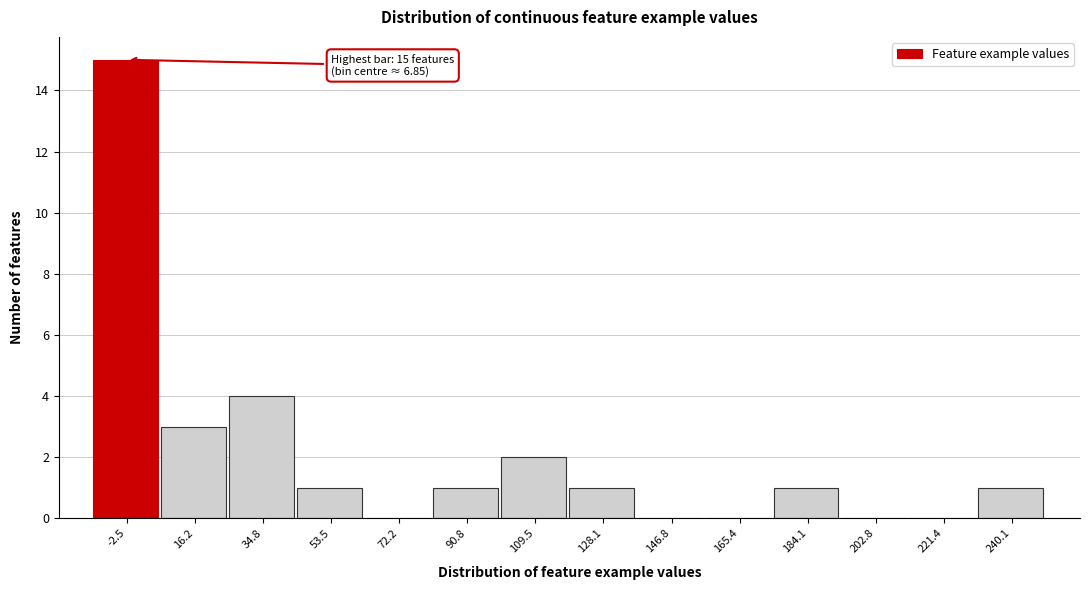

Reading left to right, extract all data points from this chart.

-2.5=15	16.2=3	34.8=4	53.5=1	72.2=0	90.8=1	109.5=2	128.1=1	146.8=0	165.4=0	184.1=1	202.8=0	221.4=0	240.1=1